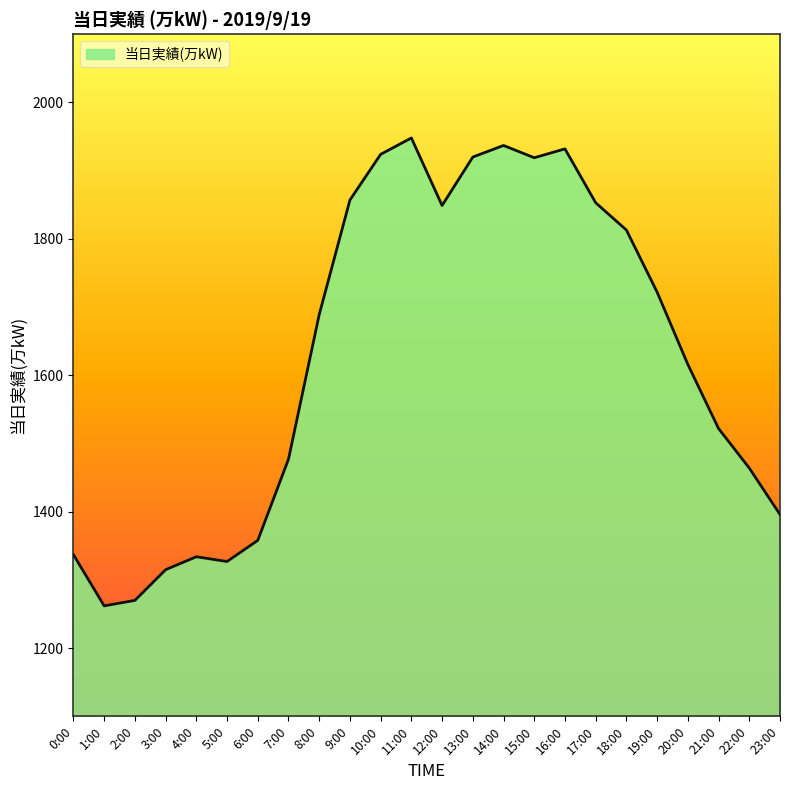

Which has a higher value, 4:00 or 23:00?

23:00